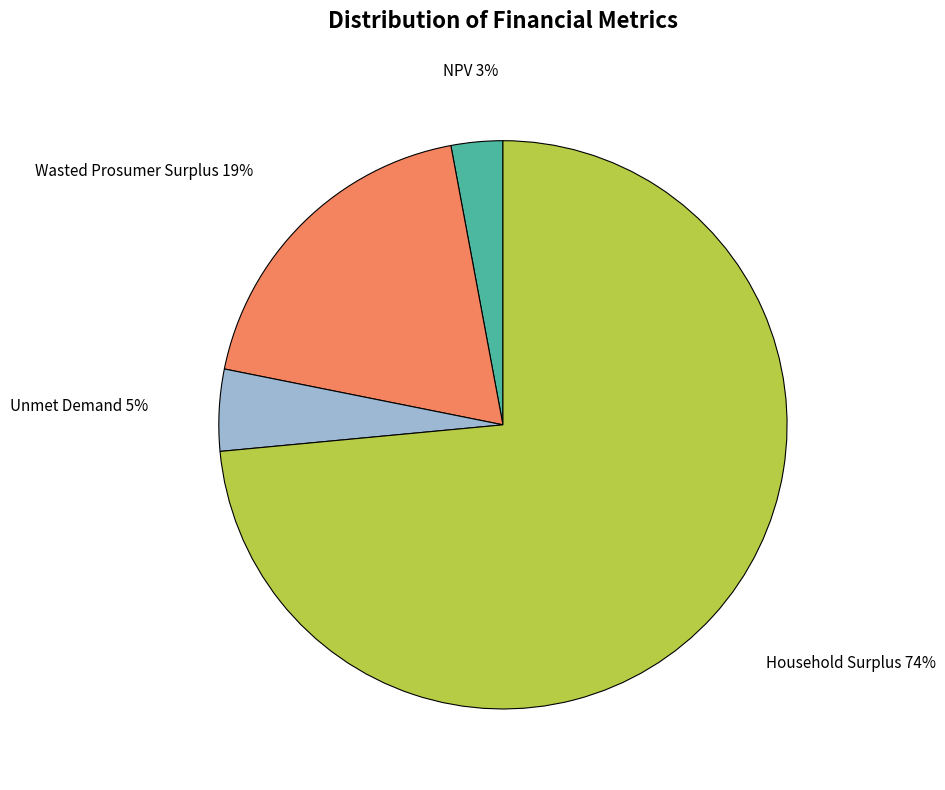

The Wasted Prosumer Surplus slice represents 11% of the pie. True or false?

False